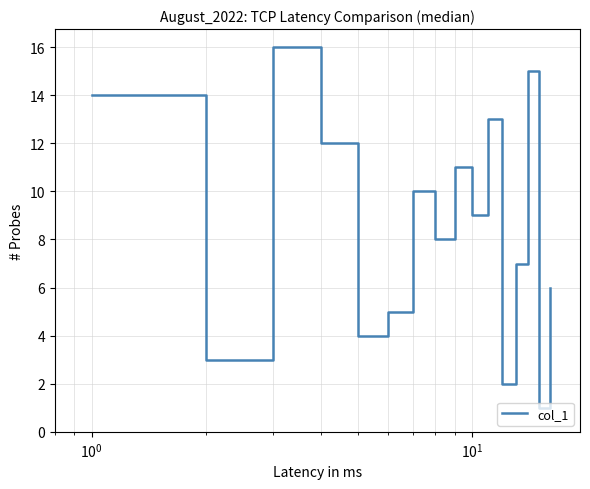

What is the difference between the maximum and minimum values?

15